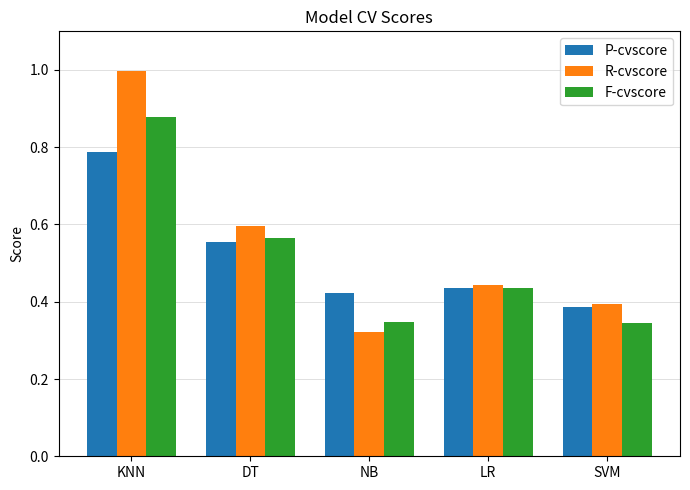

What are all the series names shown in the legend?

P-cvscore, R-cvscore, F-cvscore